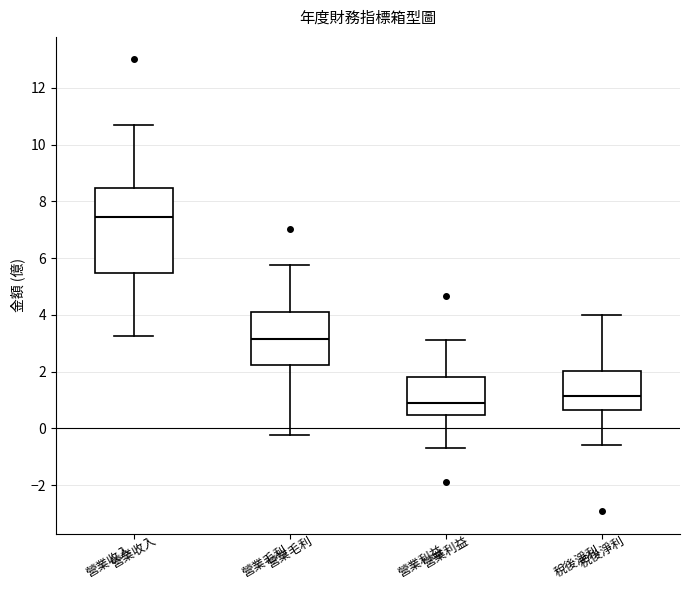

Where does the median line of the box for 稅後淨利 sit on the y-axis? The values are not printed on the chart, so give them approximately, as read against the axis.

1.2